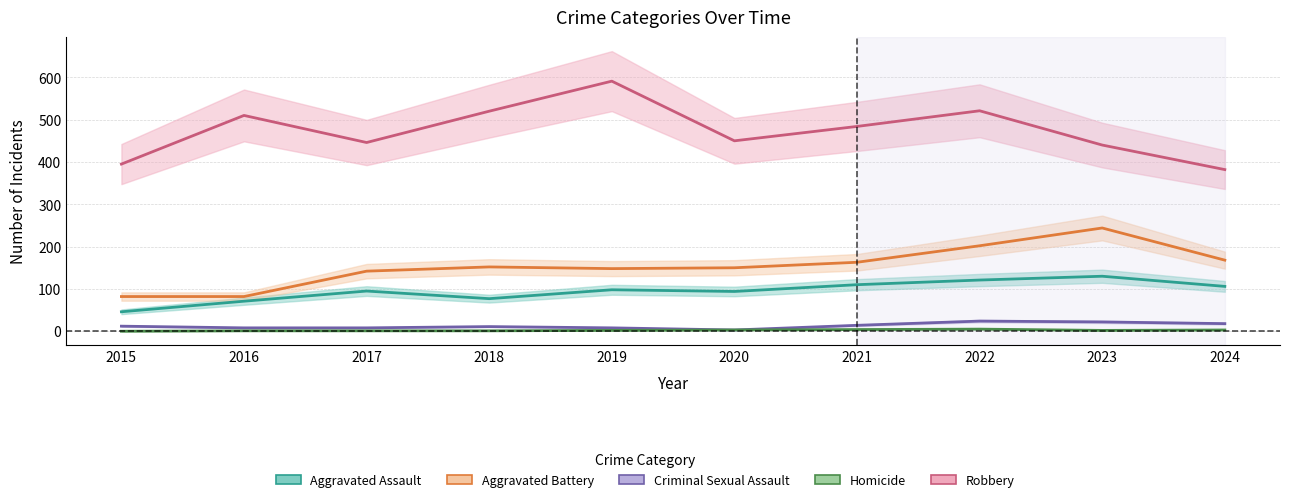

Where is the first local minimum for Criminal Sexual Assault?

2020